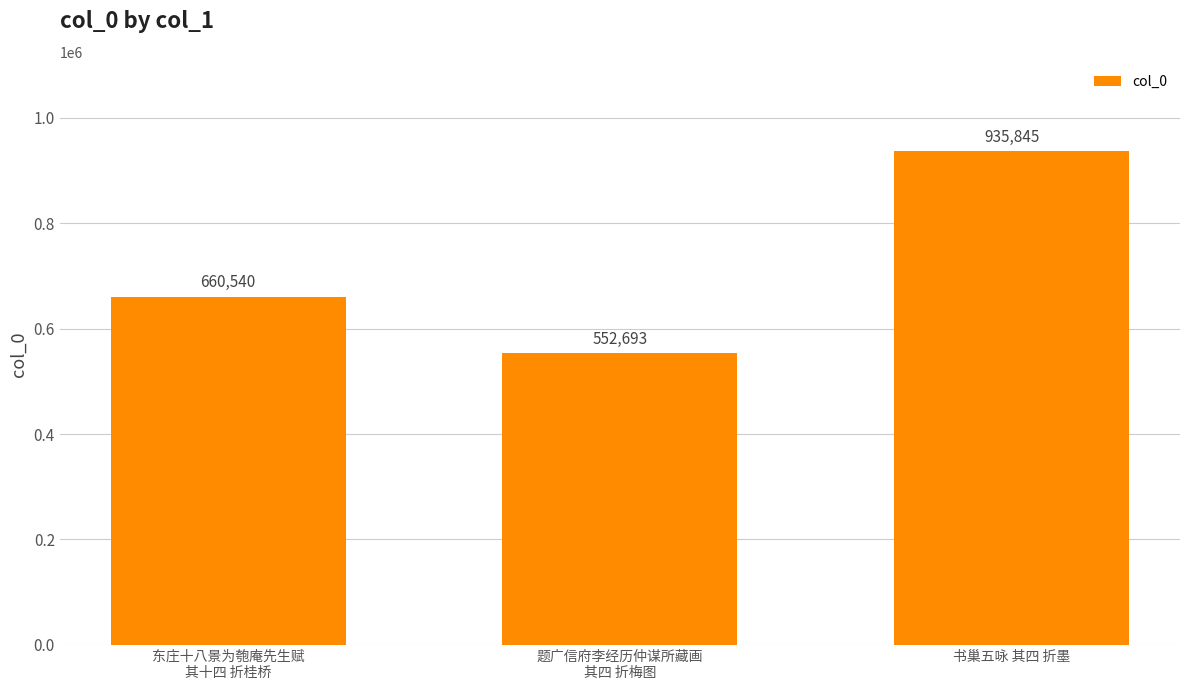

Count the number of data series in this chart.

1